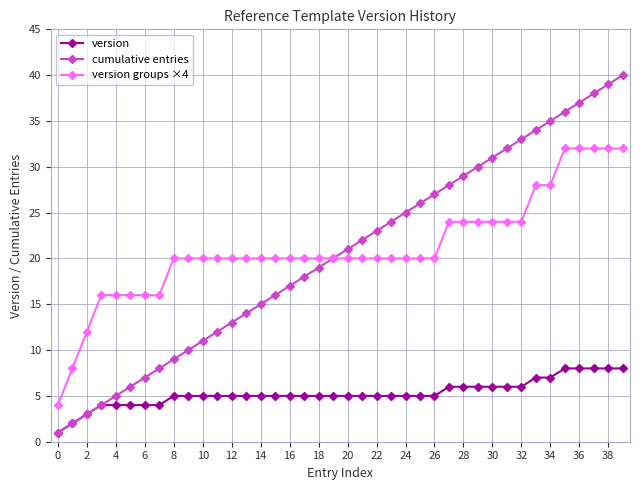

Reading left to right, extract all data points from this chart.

version: 1	2	3	4	4	4	4	4	5	5	5	5	5	5	5	5	5	5	5	5	5	5	5	5	5	5	5	6	6	6	6	6	6	7	7	8	8	8	8	8
cumulative entries: 1	2	3	4	5	6	7	8	9	10	11	12	13	14	15	16	17	18	19	20	21	22	23	24	25	26	27	28	29	30	31	32	33	34	35	36	37	38	39	40
version groups ×4: 4	8	12	16	16	16	16	16	20	20	20	20	20	20	20	20	20	20	20	20	20	20	20	20	20	20	20	24	24	24	24	24	24	28	28	32	32	32	32	32